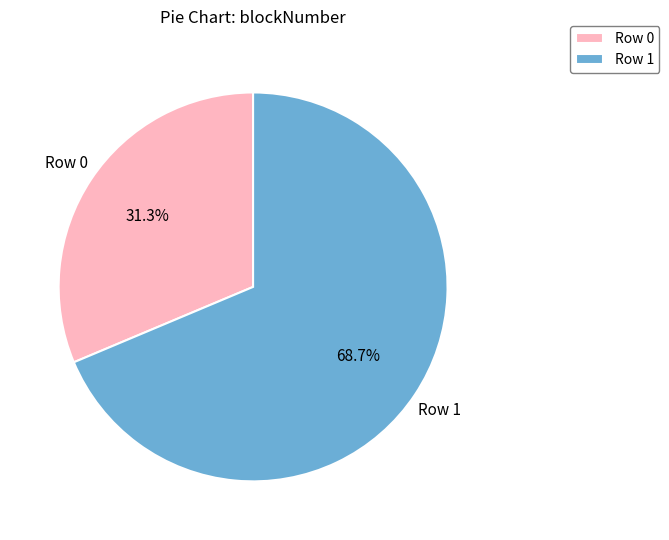

To the nearest percent, what is the average slice percentage?

50%